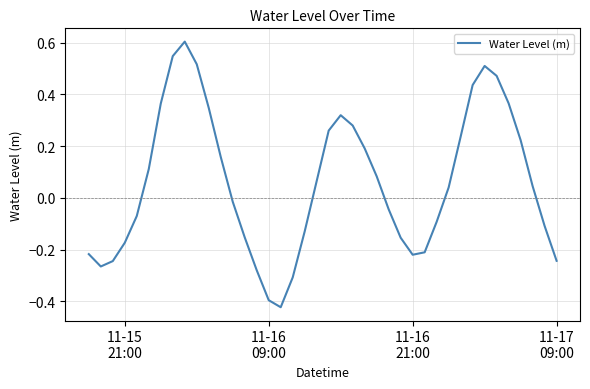

What is the greatest value displayed?

0.6